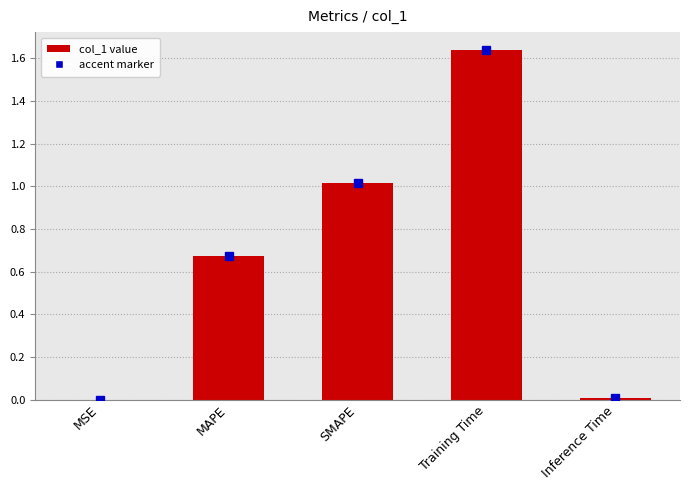

What is the sum of all values?

3.3